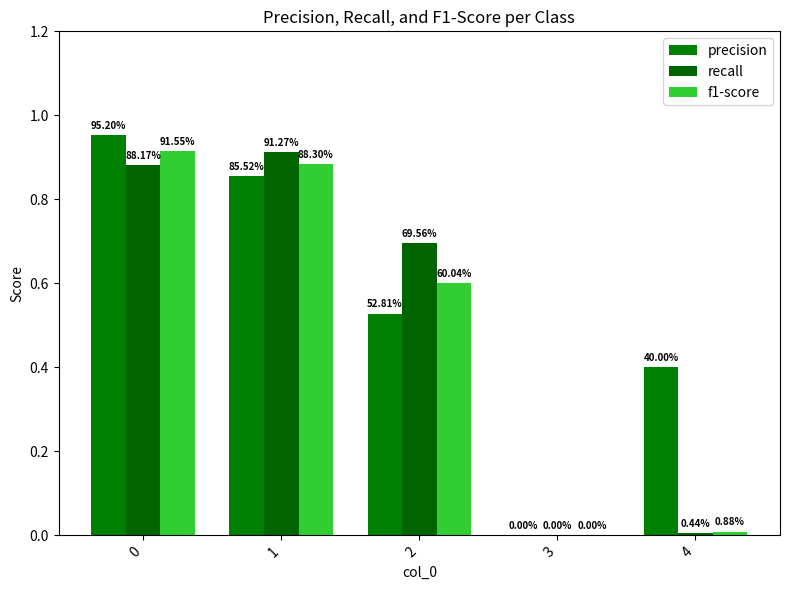

Reading right to left, extract all data points from this chart.

precision: 0.4	0.0	0.5	0.9	1.0
recall: 0.0	0.0	0.7	0.9	0.9
f1-score: 0.0	0.0	0.6	0.9	0.9